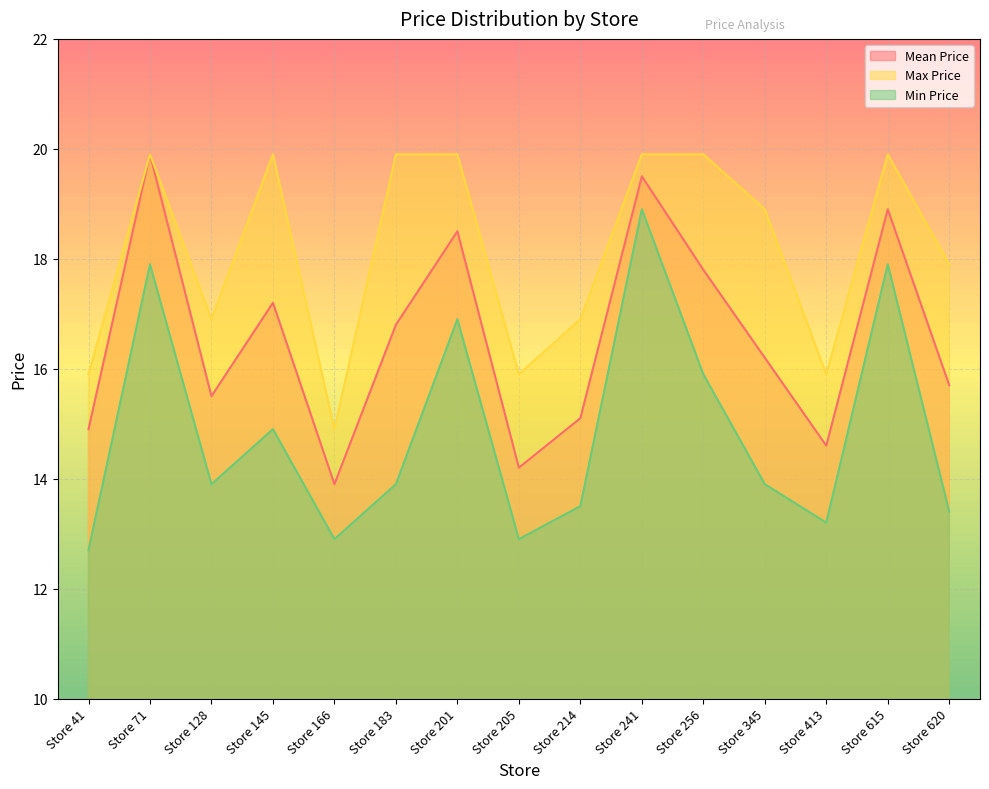

How many lines are shown in the chart?

3